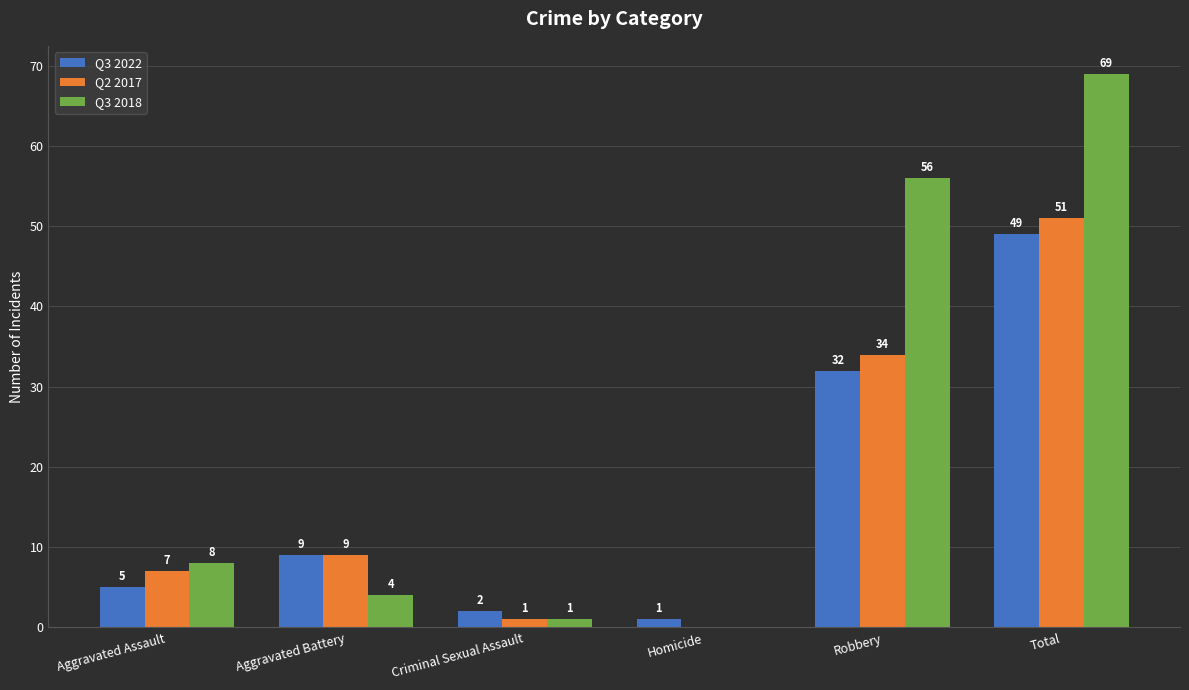

Are the bars horizontal?

No